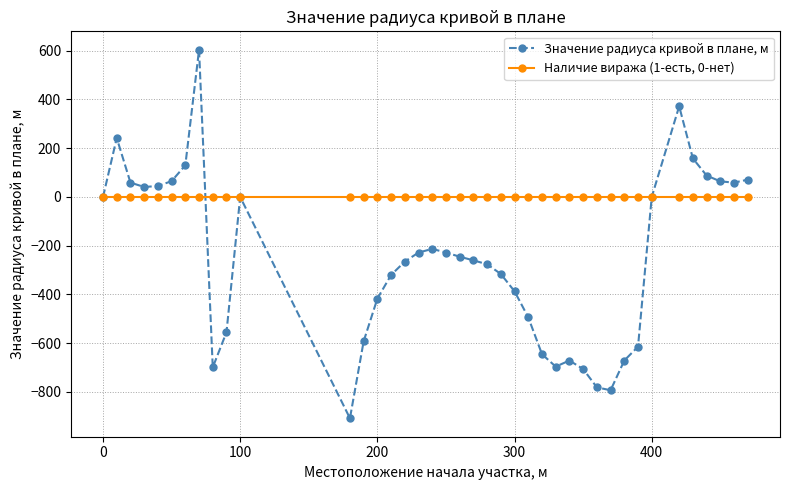

What is the maximum value shown in the chart?

604